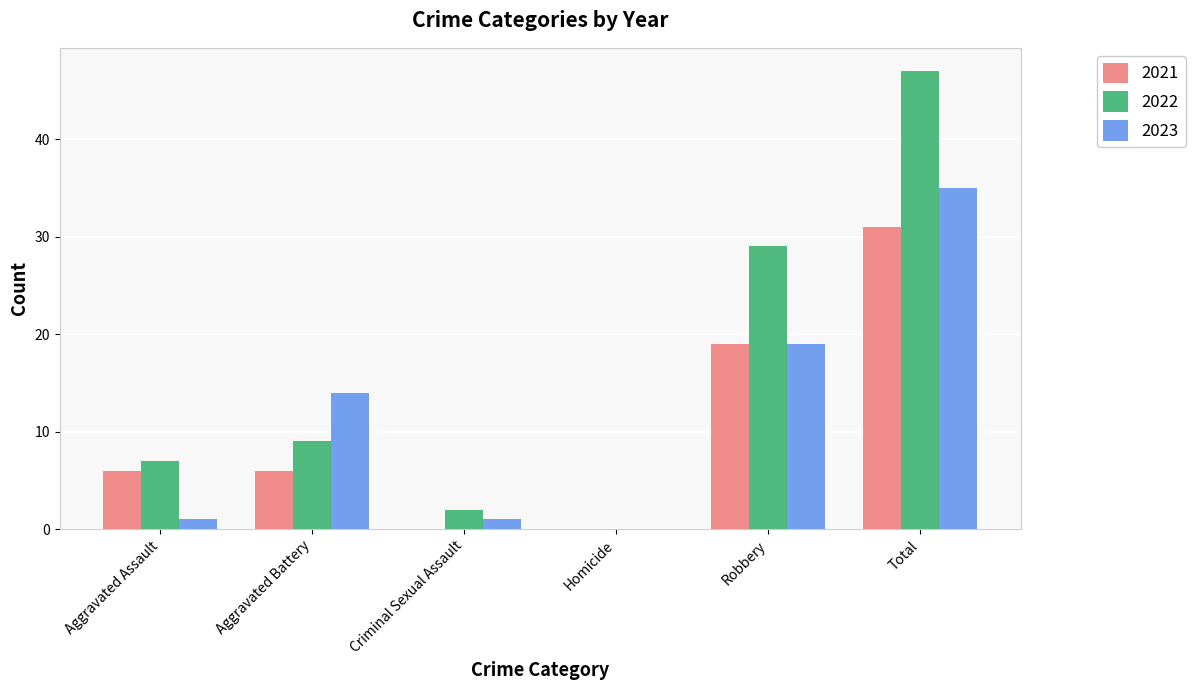

At which label is 2023 closest to 17?

Robbery